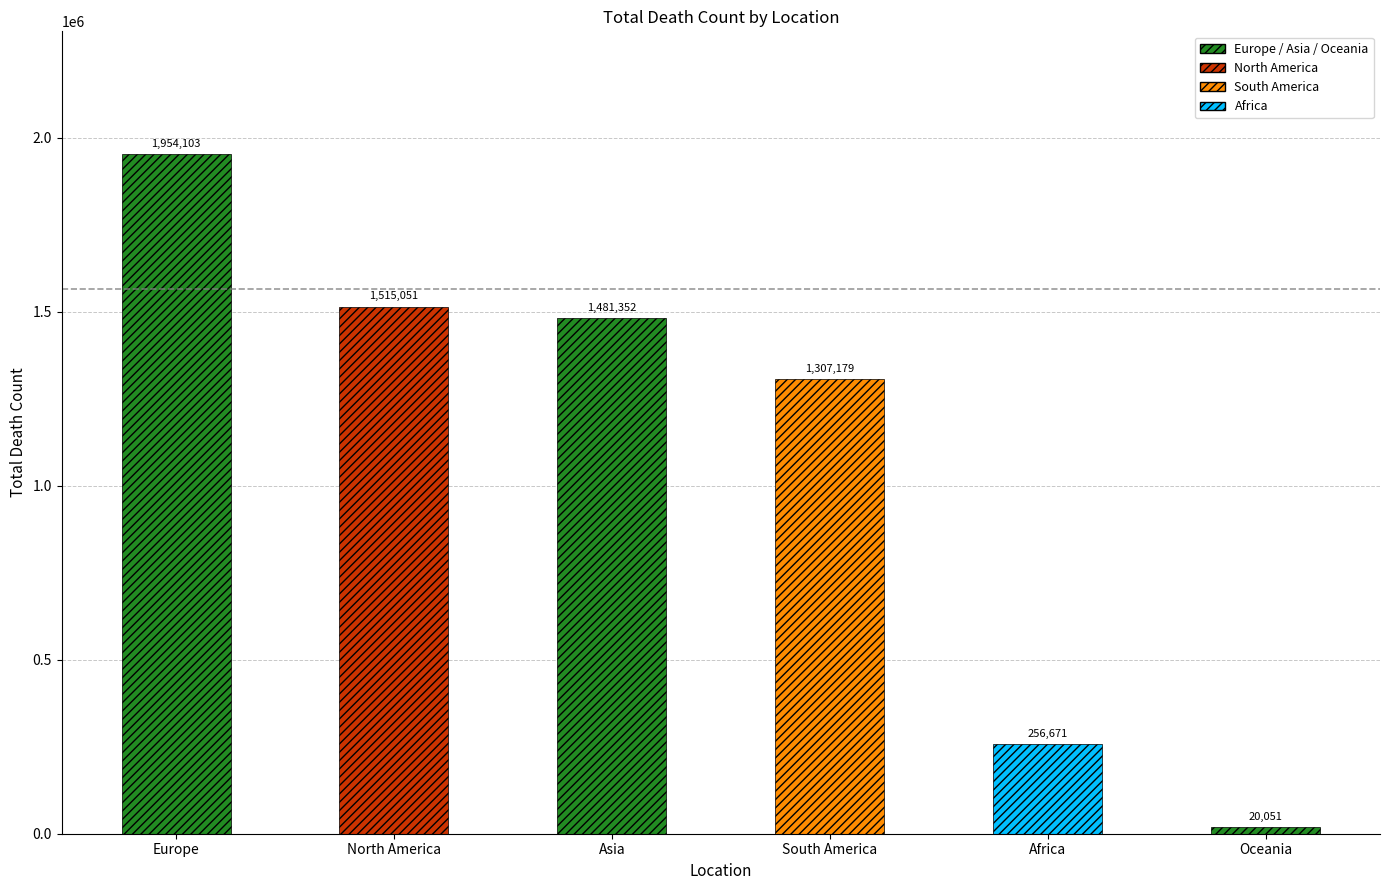

Approximately how many times larger is the value at South America compared to North America?

0.9